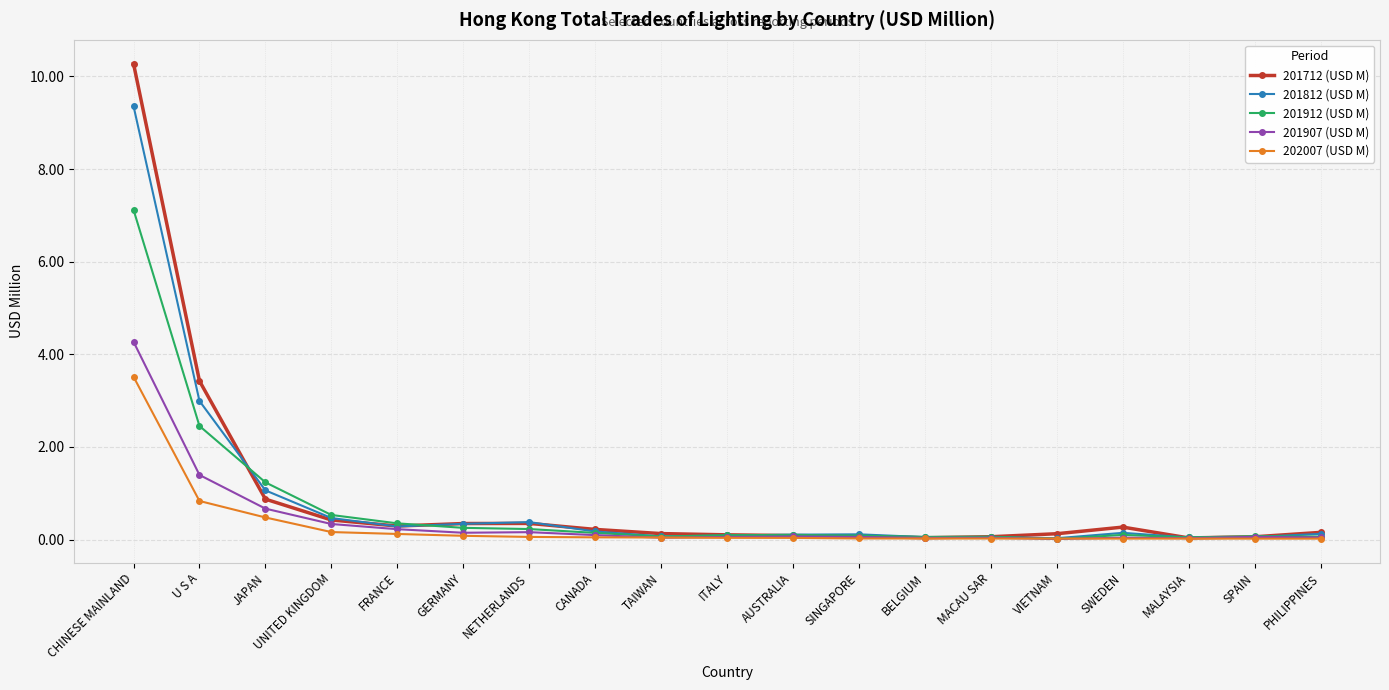

What position from the left is SINGAPORE?

12